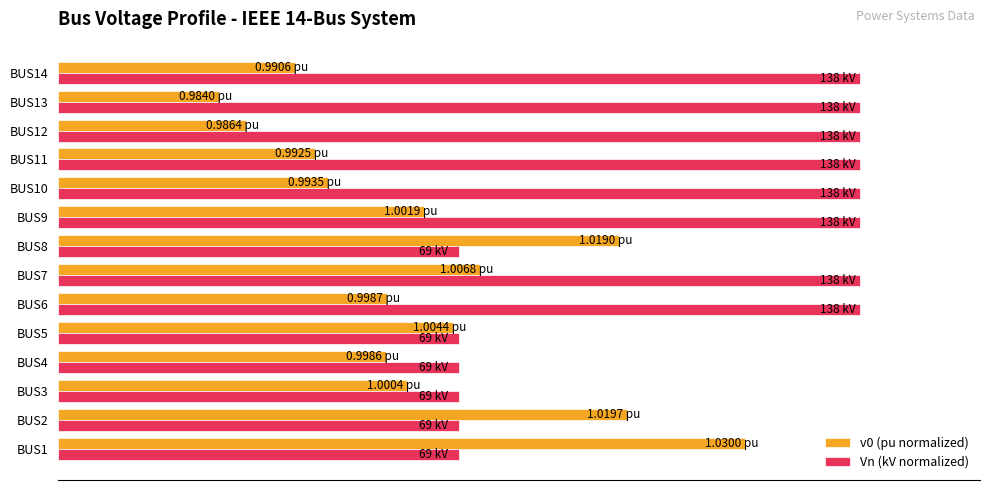

What are all the series names shown in the legend?

v0 (pu normalized), Vn (kV normalized)